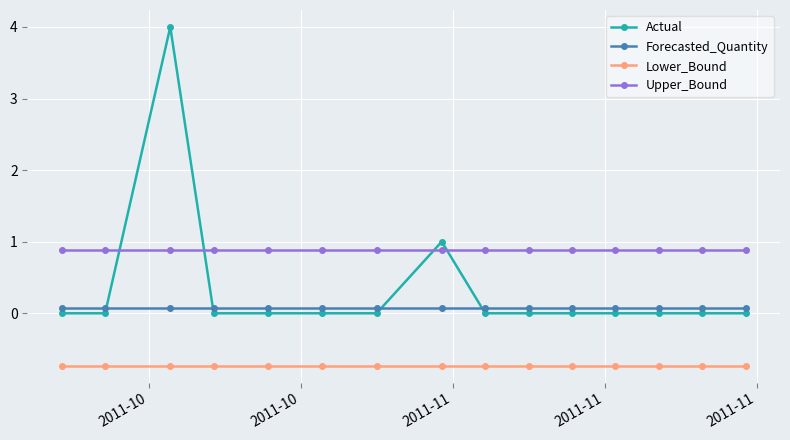

Which series has the largest range (max minus min)?

Actual